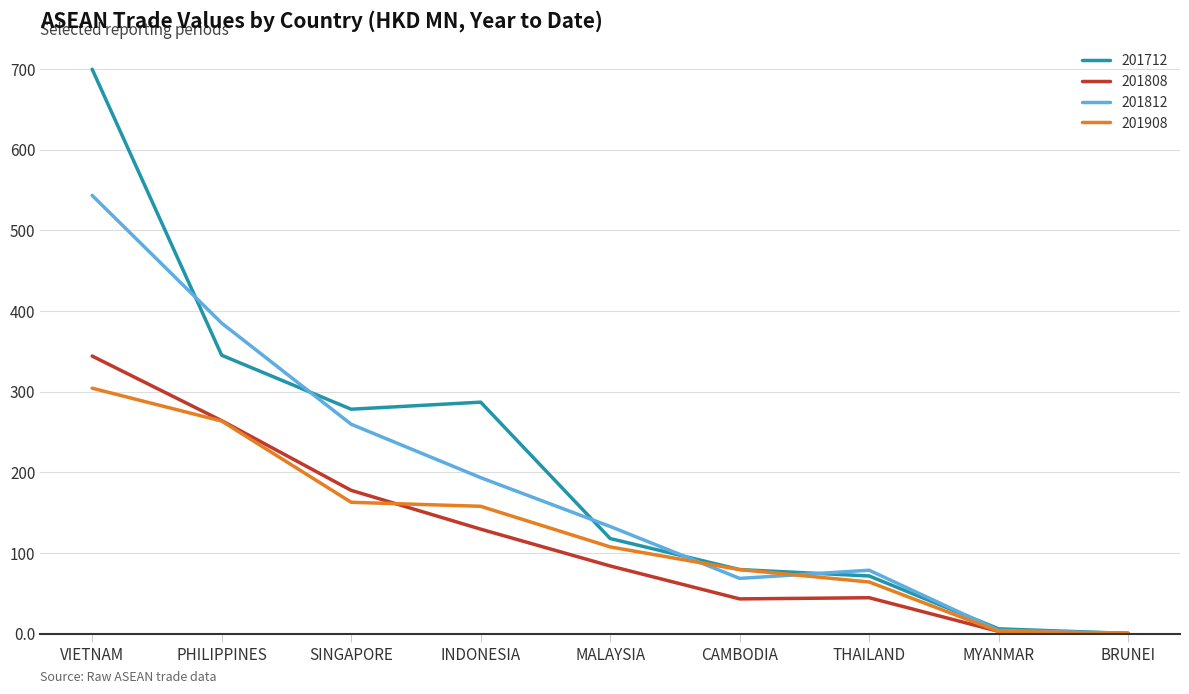

Which series has the widest spread of values?

201712